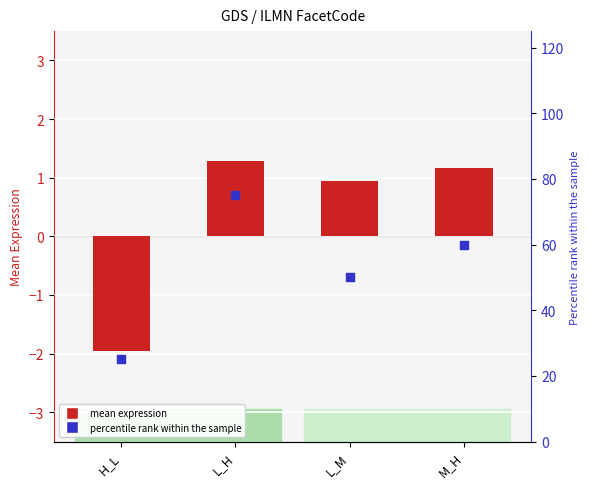

Which series reaches the minimum Y coordinate?

mean expression